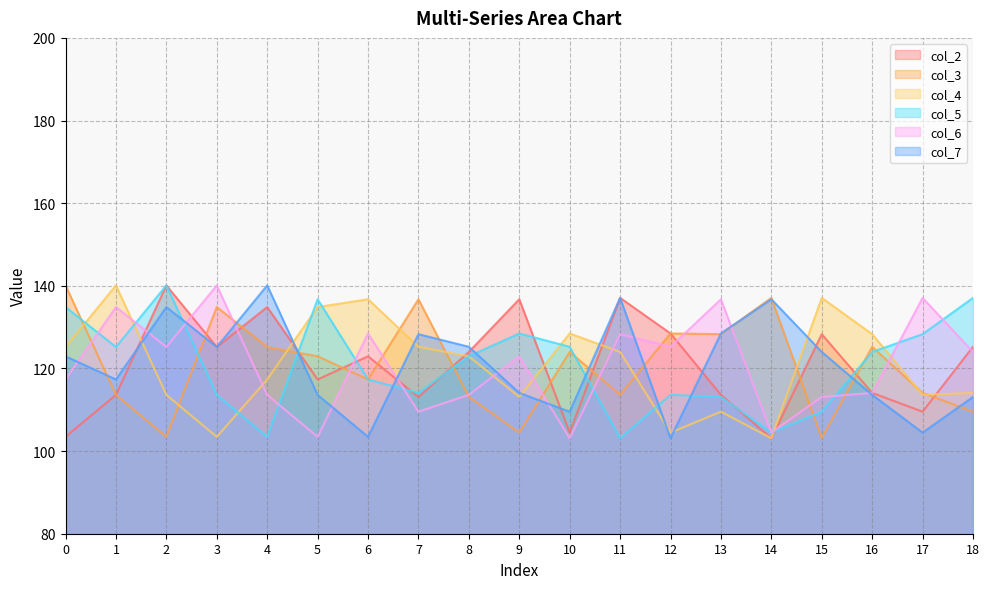

At which category does col_2 reach its first local valley?

3